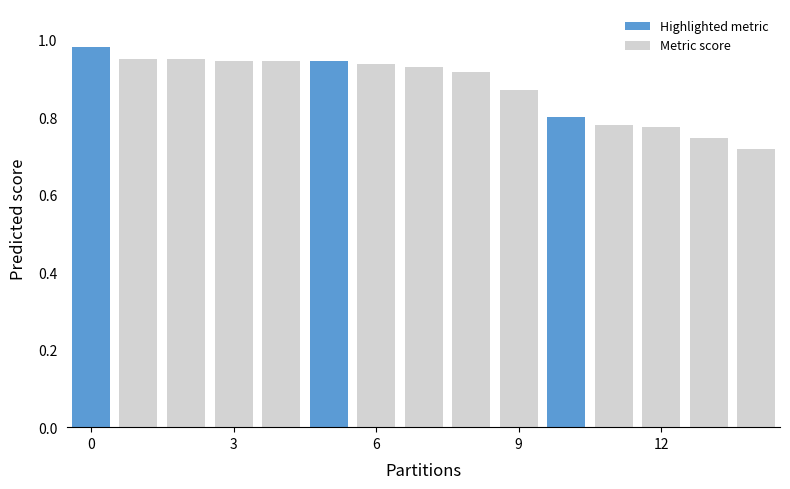

Are the bars grouped side by side (vs. stacked)?

Yes